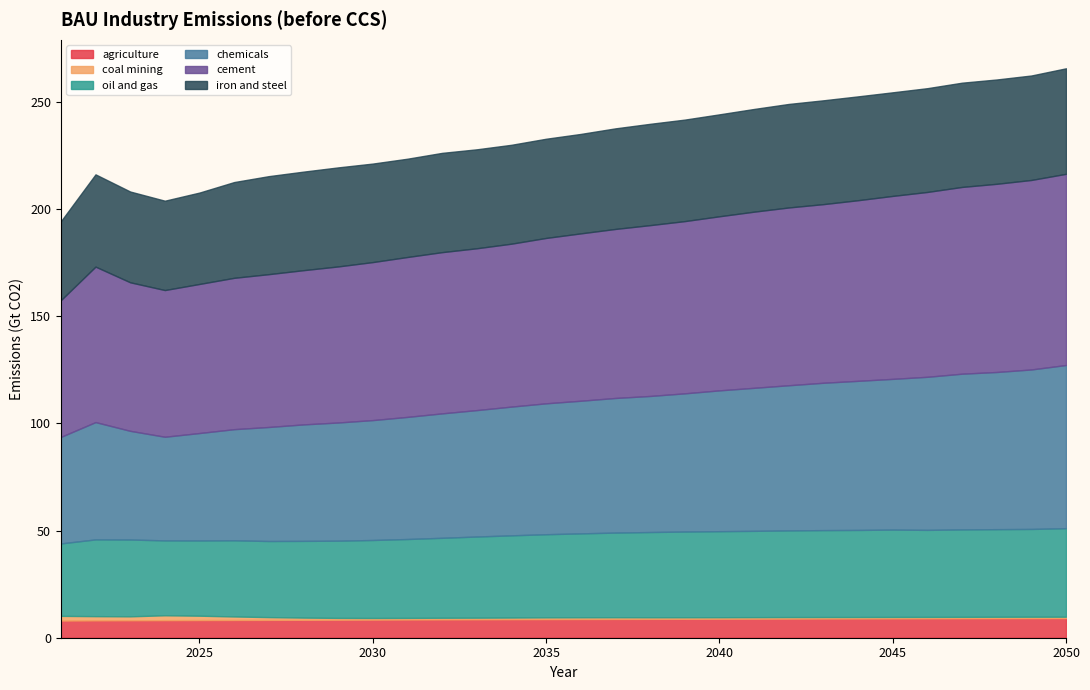

True or false: oil and gas and chemicals cross at least once.

False